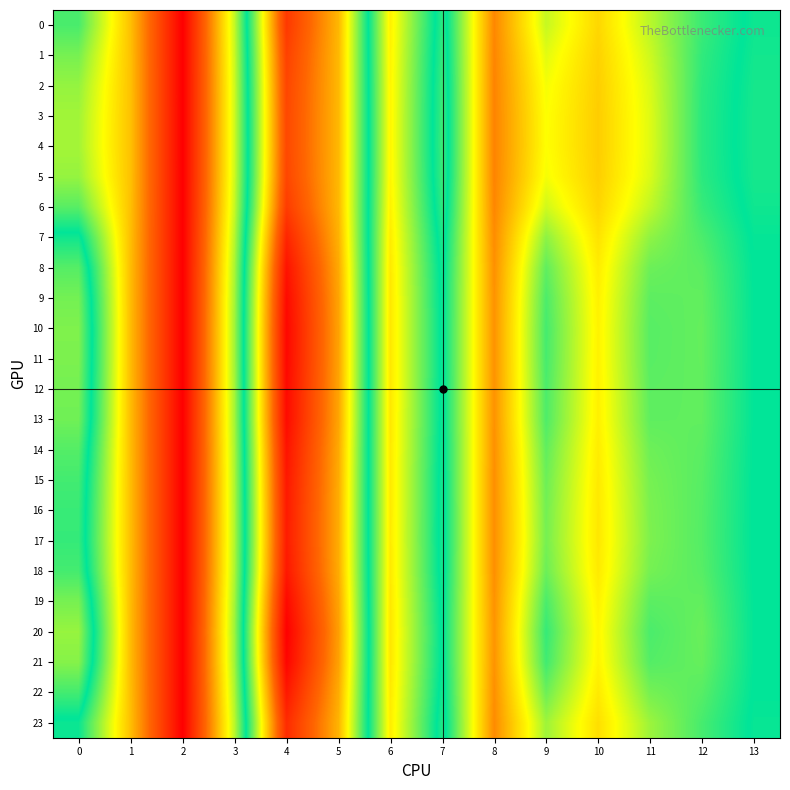

Reading right to left, transcribe all the data shown in this chart.

0: 13=14.1	12=12.8	11=10.5	10=8.1	9=10.3	8=5.7	7=14.6	6=8.8	5=20.6	4=25.1	3=10.3	2=0.0	1=7.3	0=12.5
1: 13=14.2	12=13.0	11=10.1	10=7.9	9=9.8	8=5.6	7=14.8	6=8.9	5=20.6	4=24.7	3=10.2	2=0.0	1=7.4	0=11.7
2: 13=14.2	12=13.1	11=9.9	10=7.8	9=9.4	8=5.5	7=14.9	6=9.0	5=20.6	4=24.5	3=10.2	2=0.0	1=7.4	0=11.2
3: 13=14.3	12=13.1	11=9.8	10=7.8	9=9.3	8=5.5	7=14.9	6=9.0	5=20.6	4=24.4	3=10.1	2=0.0	1=7.4	0=10.9
4: 13=14.3	12=13.1	11=9.8	10=7.8	9=9.3	8=5.5	7=14.9	6=9.0	5=20.6	4=24.4	3=10.1	2=0.0	1=7.4	0=10.9
5: 13=14.2	12=13.1	11=9.9	10=7.8	9=9.4	8=5.5	7=14.9	6=9.0	5=20.6	4=24.5	3=10.2	2=0.0	1=7.4	0=11.2
6: 13=14.1	12=12.9	11=10.4	10=8.0	9=10.1	8=5.6	7=14.7	6=8.9	5=20.6	4=25.0	3=10.3	2=0.0	1=7.3	0=12.3
7: 13=13.9	12=12.5	11=11.3	10=8.4	9=11.3	8=5.8	7=14.4	6=8.7	5=20.8	4=26.0	3=10.6	2=0.0	1=7.3	0=14.2
8: 13=13.9	12=12.2	11=11.9	10=8.7	9=12.1	8=5.9	7=14.2	6=8.6	5=21.1	4=26.8	3=10.8	2=0.0	1=7.3	0=15.4
9: 13=13.8	12=12.1	11=12.2	10=8.8	9=12.5	8=6.0	7=14.1	6=8.5	5=21.2	4=27.2	3=10.9	2=0.0	1=7.2	0=15.9
10: 13=13.8	12=12.0	11=12.3	10=8.9	9=12.6	8=6.0	7=14.1	6=8.5	5=21.2	4=27.4	3=11.0	2=0.0	1=7.2	0=16.1
11: 13=13.8	12=12.1	11=12.3	10=8.9	9=12.6	8=6.0	7=14.1	6=8.5	5=21.2	4=27.3	3=10.9	2=0.0	1=7.2	0=16.1
12: 13=13.8	12=12.1	11=12.2	10=8.8	9=12.5	8=6.0	7=14.1	6=8.5	5=21.2	4=27.2	3=10.9	2=0.0	1=7.2	0=16.0
13: 13=13.8	12=12.1	11=12.1	10=8.8	9=12.4	8=6.0	7=14.1	6=8.6	5=21.2	4=27.2	3=10.9	2=0.0	1=7.2	0=15.9
14: 13=13.9	12=12.2	11=11.9	10=8.7	9=12.1	8=5.9	7=14.2	6=8.6	5=21.0	4=26.8	3=10.8	2=0.0	1=7.3	0=15.4
15: 13=13.9	12=12.3	11=11.7	10=8.6	9=11.9	8=5.9	7=14.2	6=8.6	5=21.0	4=26.6	3=10.7	2=0.0	1=7.3	0=15.1
16: 13=13.9	12=12.3	11=11.6	10=8.6	9=11.8	8=5.9	7=14.3	6=8.6	5=20.9	4=26.5	3=10.7	2=0.0	1=7.3	0=14.9
17: 13=13.9	12=12.3	11=11.6	10=8.6	9=11.7	8=5.9	7=14.3	6=8.6	5=20.9	4=26.4	3=10.7	2=0.0	1=7.3	0=14.8
18: 13=13.9	12=12.3	11=11.7	10=8.6	9=11.9	8=5.9	7=14.2	6=8.6	5=21.0	4=26.6	3=10.7	2=0.0	1=7.3	0=15.1
19: 13=13.8	12=12.1	11=12.2	10=8.9	9=12.5	8=6.0	7=14.1	6=8.5	5=21.2	4=27.3	3=10.9	2=0.0	1=7.2	0=16.0
20: 13=13.8	12=11.9	11=12.5	10=9.0	9=12.9	8=6.1	7=14.0	6=8.5	5=21.4	4=27.7	3=11.0	2=0.0	1=7.2	0=16.6
21: 13=13.8	12=12.0	11=12.3	10=8.9	9=12.7	8=6.0	7=14.0	6=8.5	5=21.3	4=27.5	3=11.0	2=0.0	1=7.2	0=16.3
22: 13=13.9	12=12.3	11=11.7	10=8.6	9=11.9	8=5.9	7=14.2	6=8.6	5=21.0	4=26.6	3=10.7	2=0.0	1=7.3	0=15.1
23: 13=14.0	12=12.6	11=11.0	10=8.3	9=11.0	8=5.8	7=14.4	6=8.7	5=20.7	4=25.7	3=10.5	2=0.0	1=7.3	0=13.7